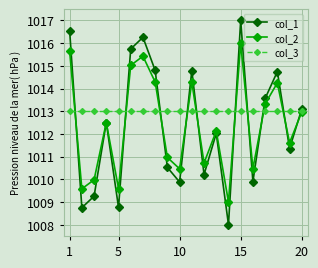

What is the maximum value for col_1?

1017.0